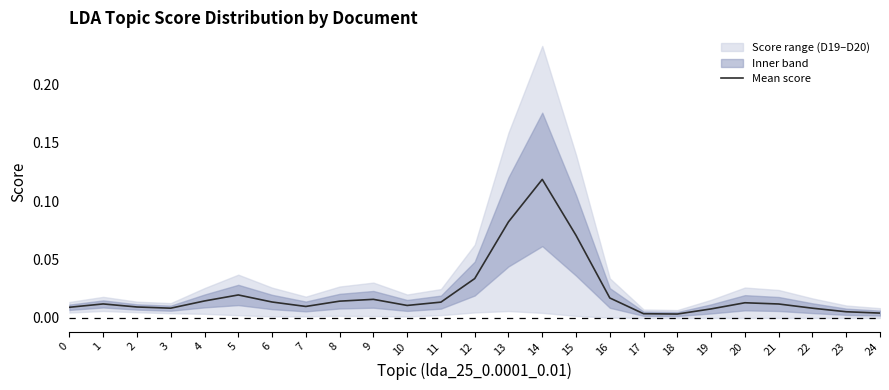

Is it true that the value at 4 is 0.0?

True